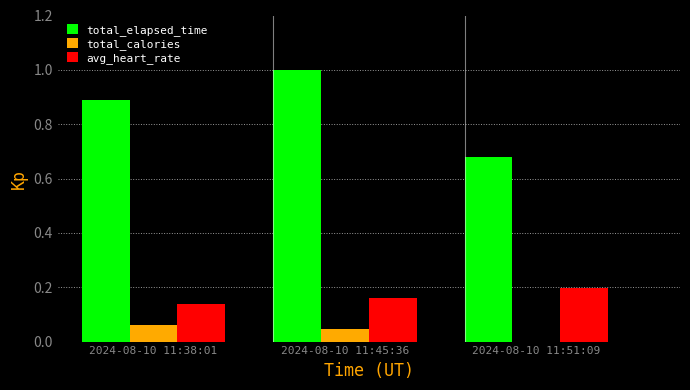

Which category has the highest value in the avg_heart_rate series?

2024-08-10 11:51:09